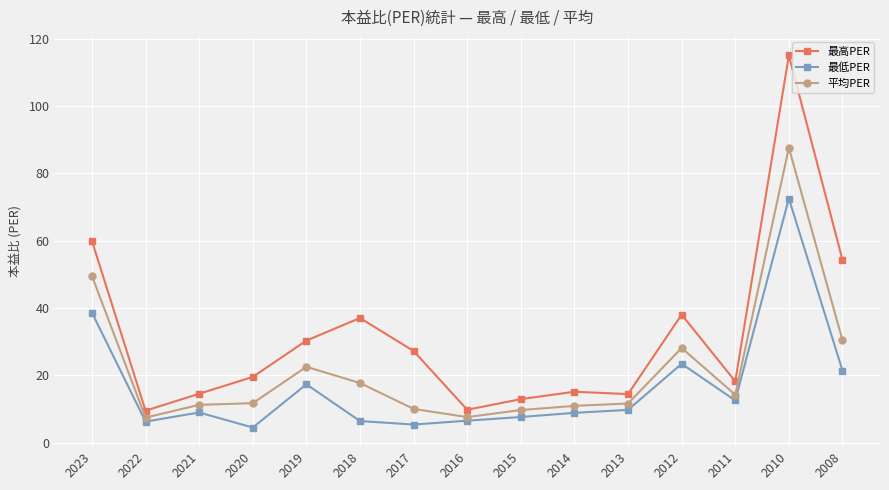

At which label is 平均PER closest to 47?

2023